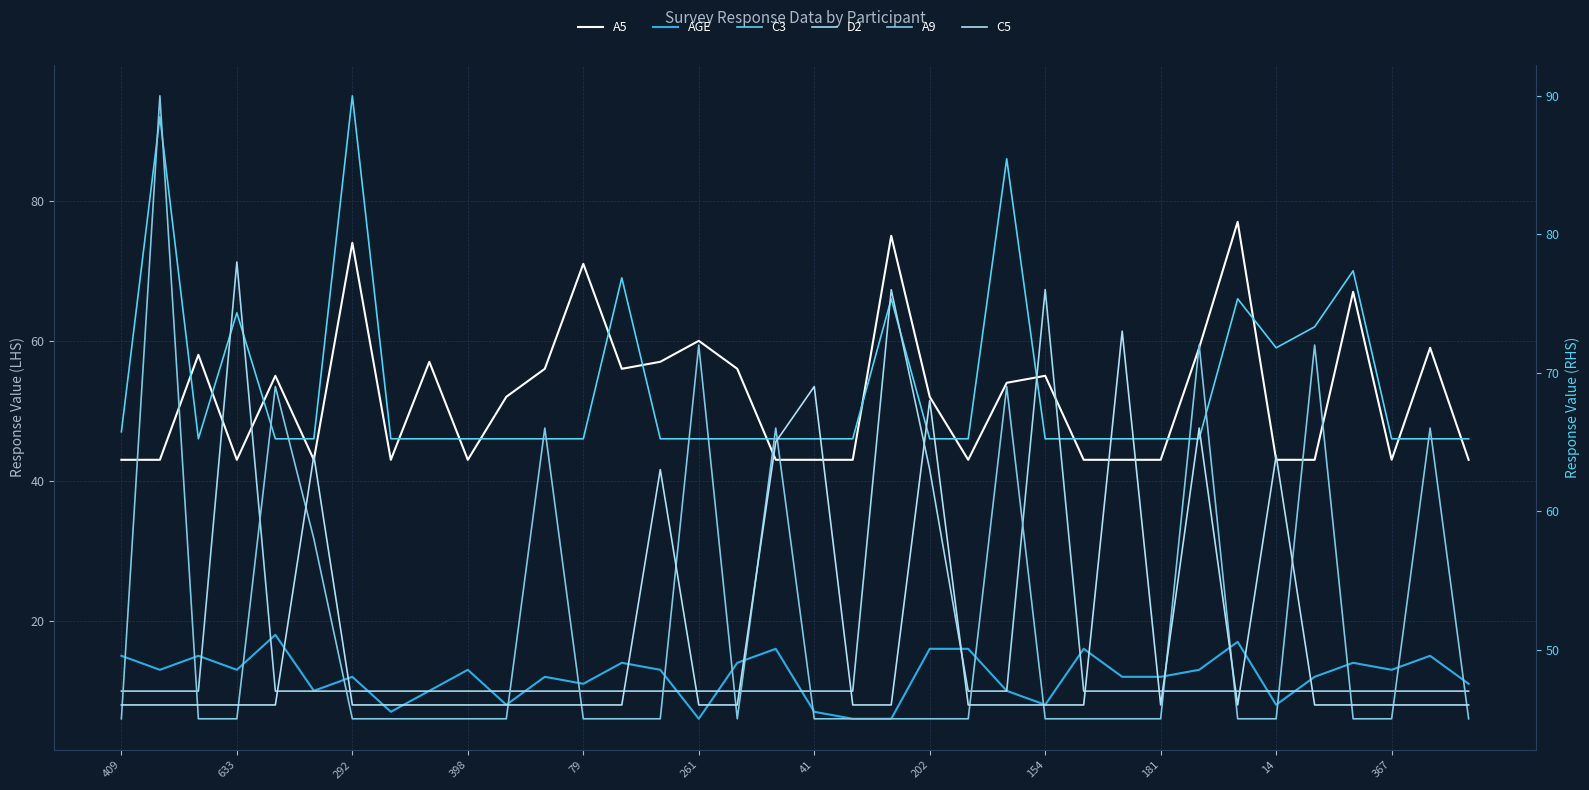

Which label corresponds to the smallest value in the chart?

261